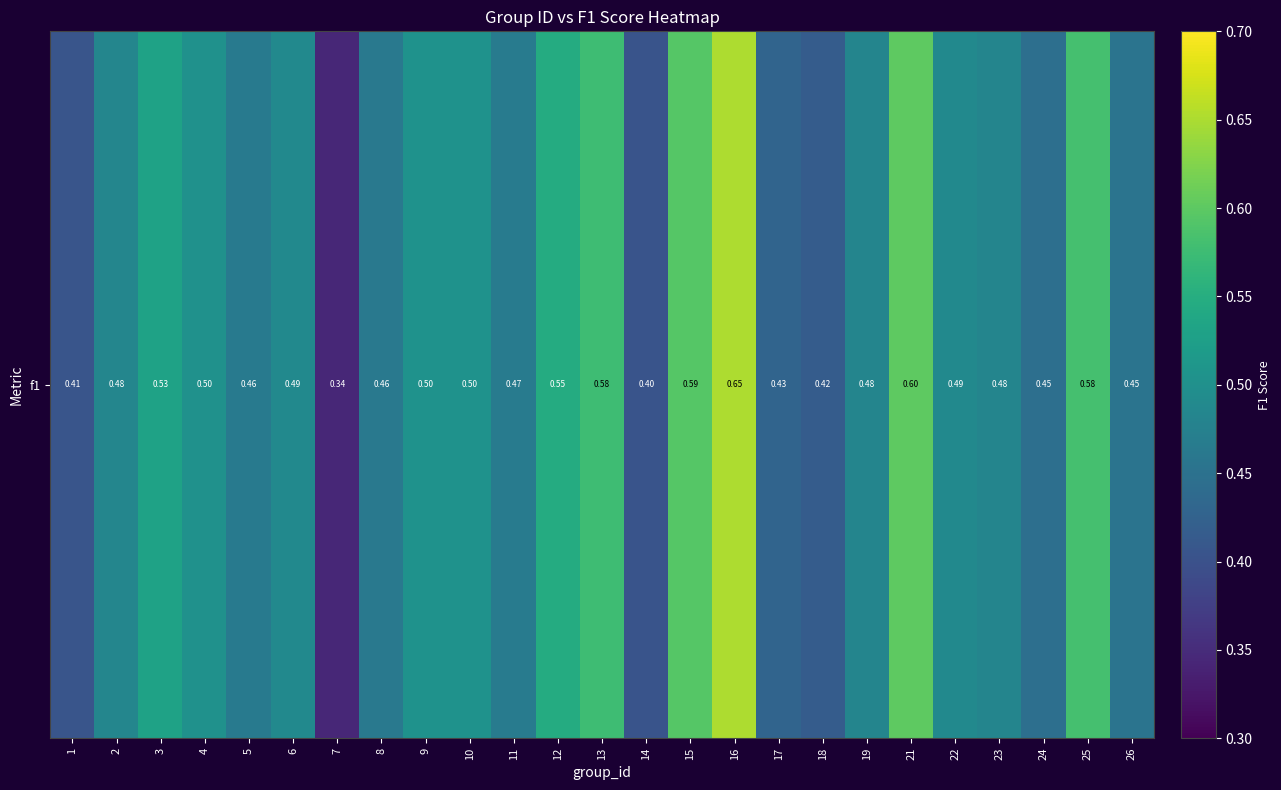

Reading left to right, extract all data points from this chart.

1=0.4	2=0.5	3=0.5	4=0.5	5=0.5	6=0.5	7=0.3	8=0.5	9=0.5	10=0.5	11=0.5	12=0.5	13=0.6	14=0.4	15=0.6	16=0.7	17=0.4	18=0.4	19=0.5	21=0.6	22=0.5	23=0.5	24=0.4	25=0.6	26=0.5